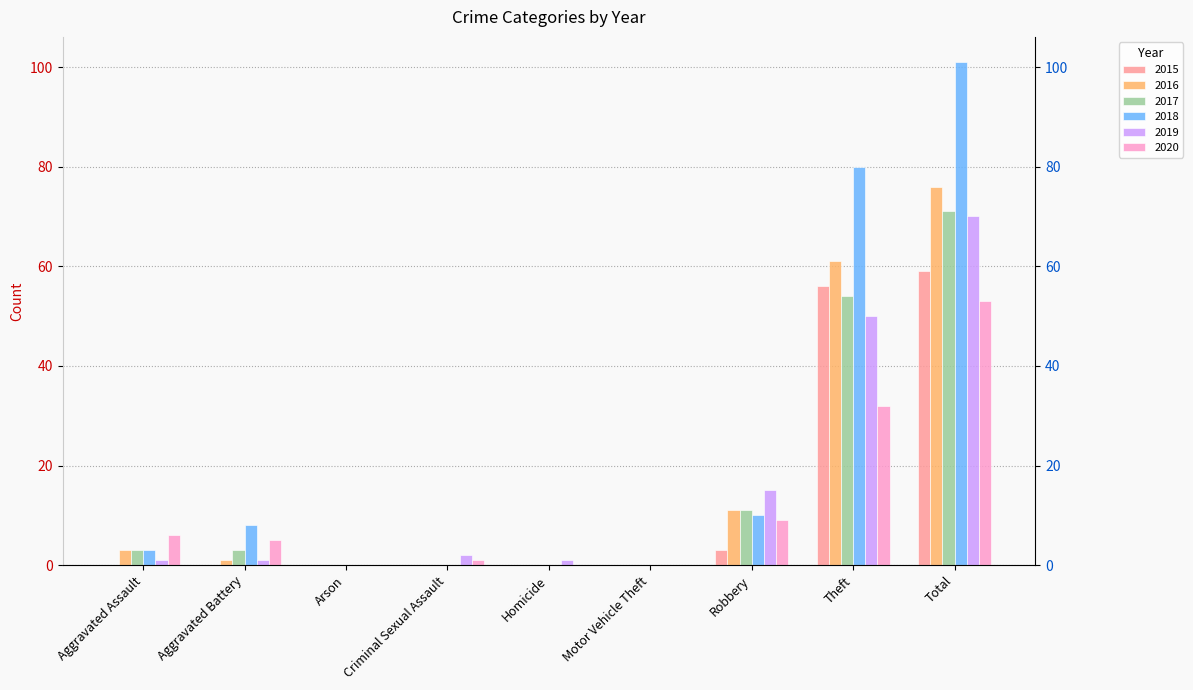

What are all the series names shown in the legend?

2015, 2016, 2017, 2018, 2019, 2020